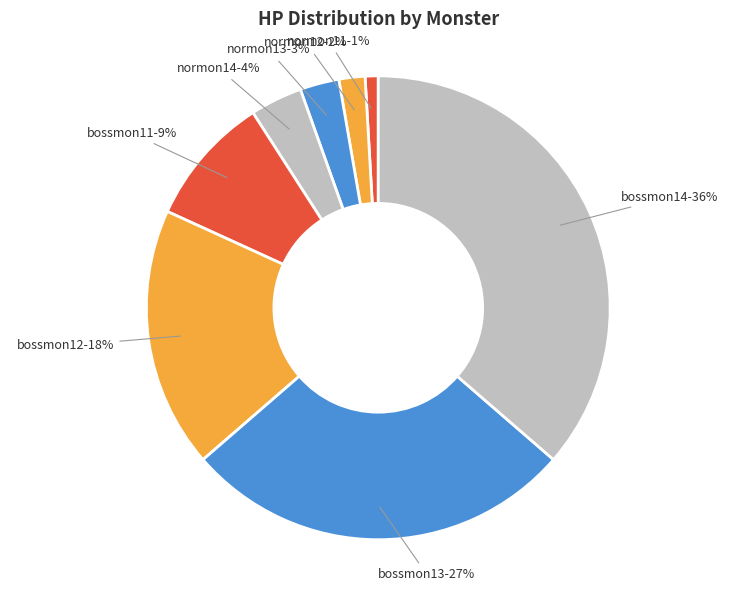

Between normon11 and bossmon12, which is larger?

bossmon12